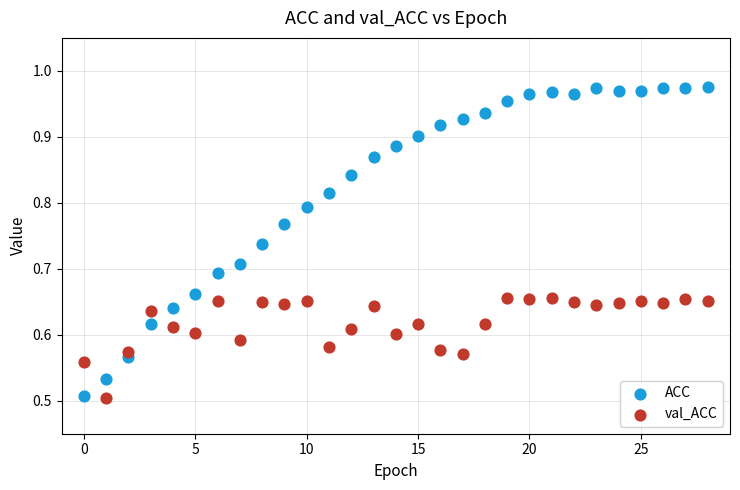

Which series has the widest spread of Y values?

ACC